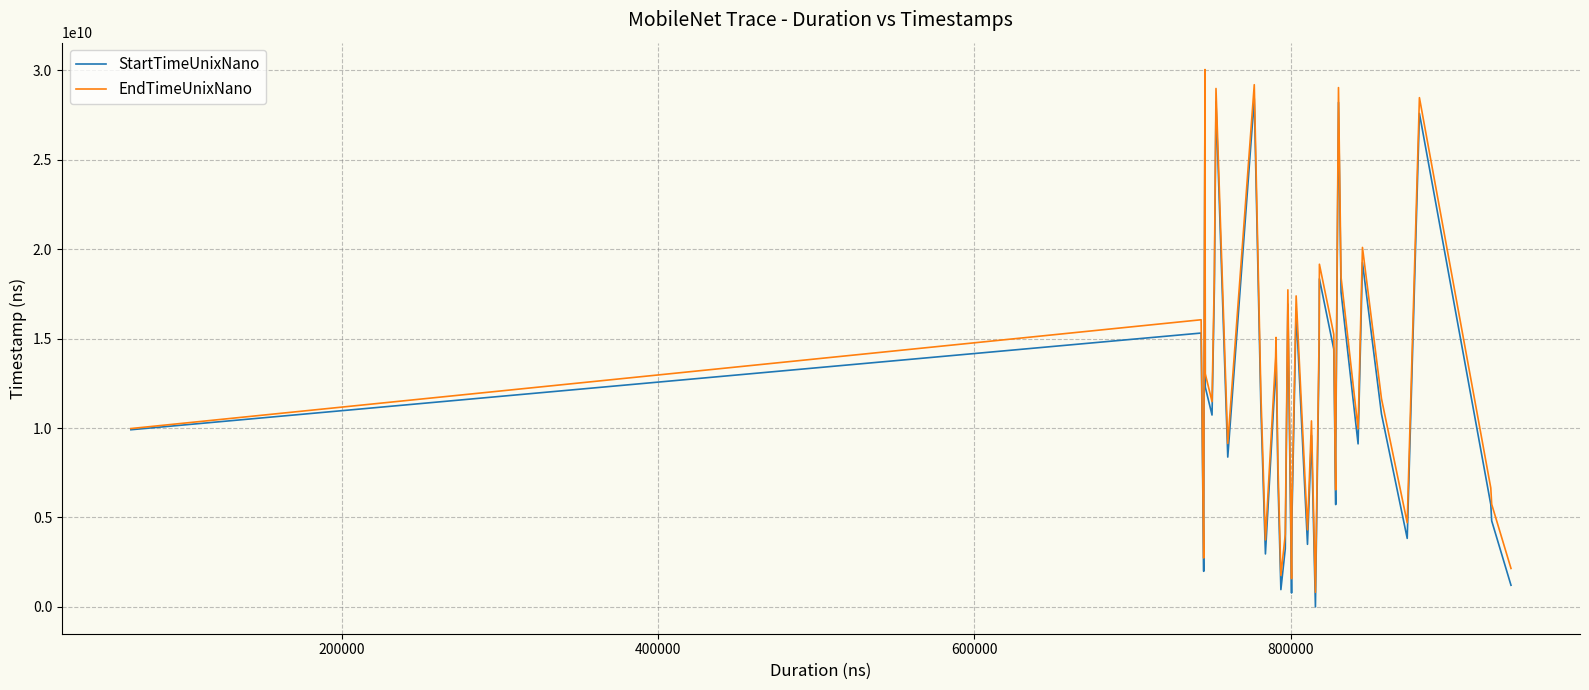

Which series has the largest range (max minus min)?

StartTimeUnixNano